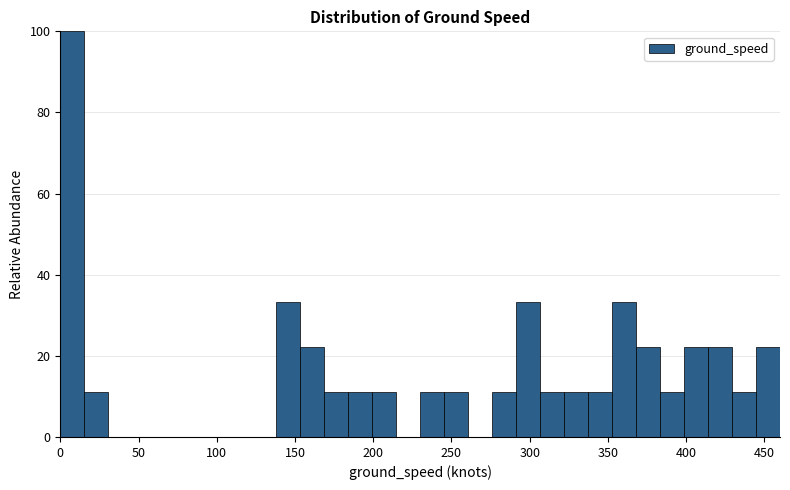

Around what value on the x-axis is the tallest bar? Give the approximate position of its centre, as read against the axis.

10